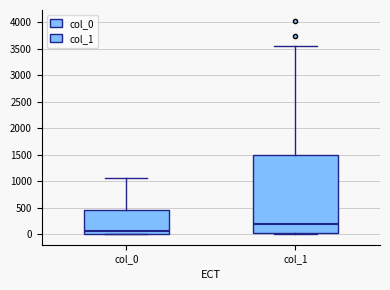

Reading left to right, read every box against the y-axis: the position of its median line, the range the box covers, and the ends of its whiskers. The values are not printed on the chart, so give them approximately, as read against the axis.

col_0: median 50, box 0 to 450, whiskers 0 to 1050
col_1: median 200, box 0 to 1500, whiskers 0 to 3550